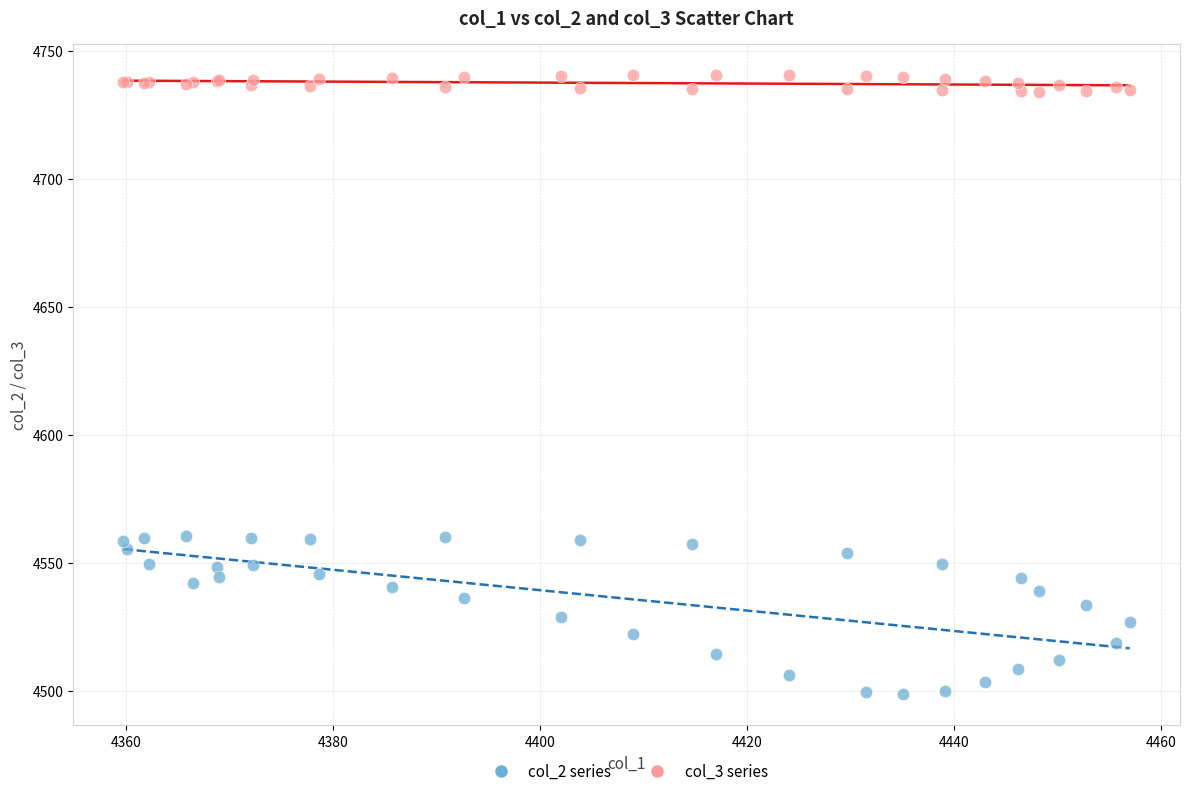

Which series reaches the maximum Y coordinate?

col_3 series